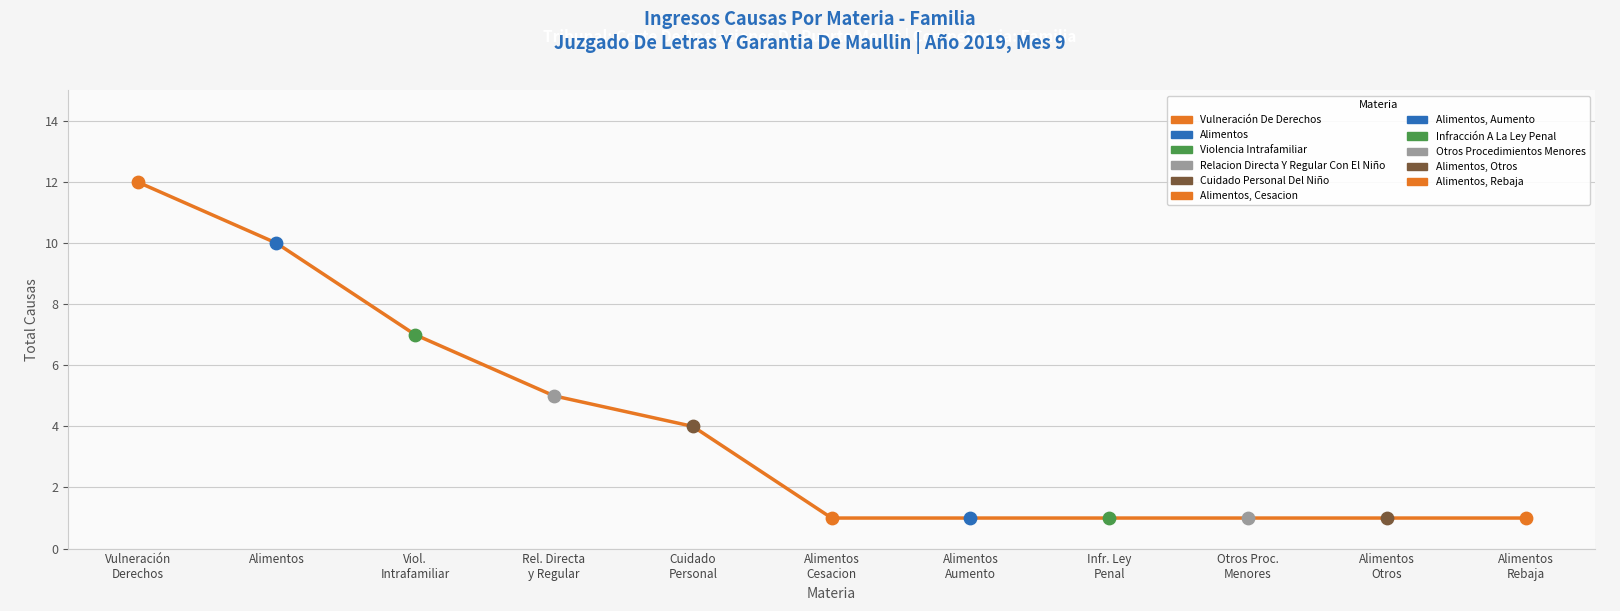

What value does the data have at Alimentos?

10